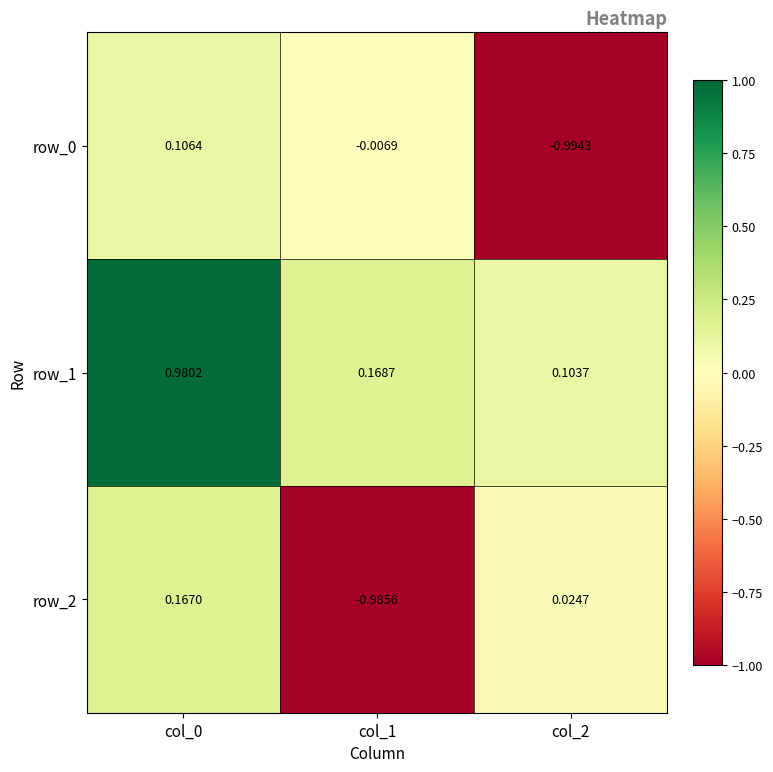

Is the value of row_2 at col_0 greater than the value of row_1 at col_0?

No